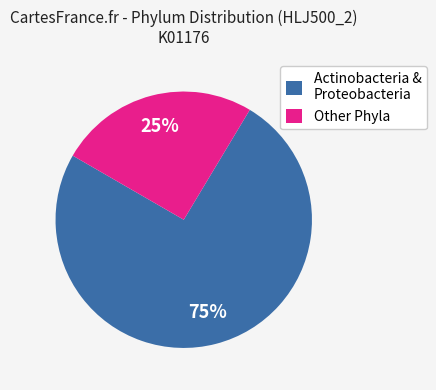

To the nearest percent, what is the average slice percentage?

50%